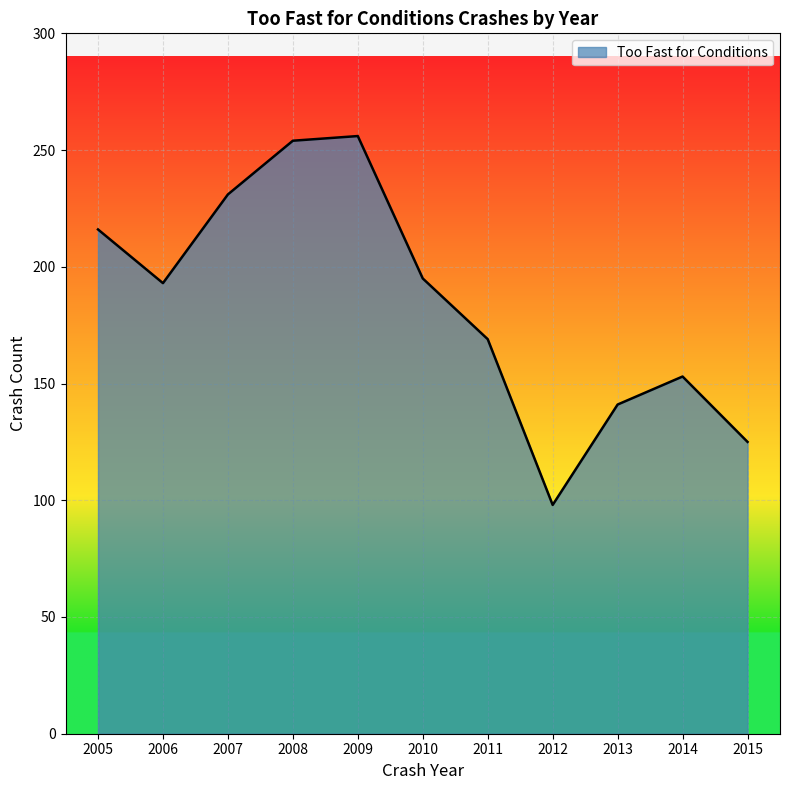

Reading left to right, extract all data points from this chart.

2005=216	2006=193	2007=231	2008=254	2009=256	2010=195	2011=169	2012=98	2013=141	2014=153	2015=125